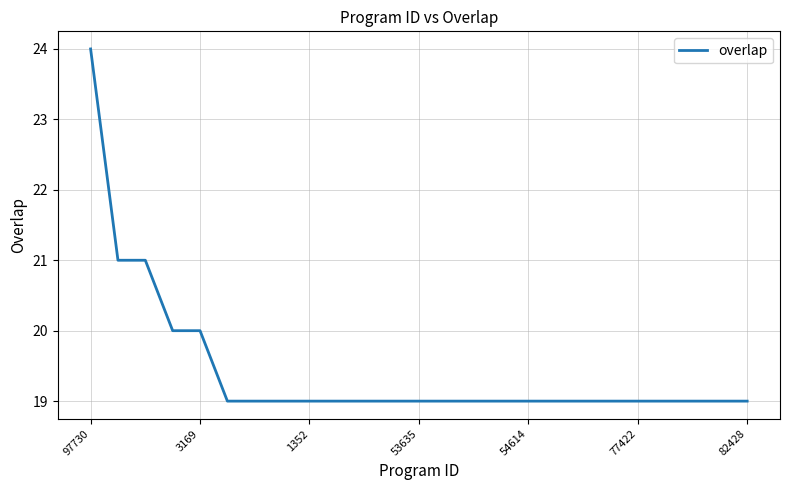

What is the minimum value shown in the chart?

19